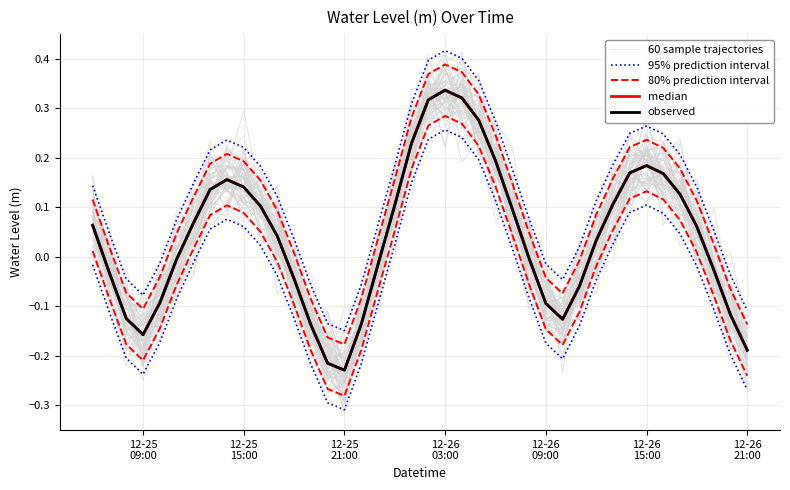

At how many categories does at least one series exceed 0?

29